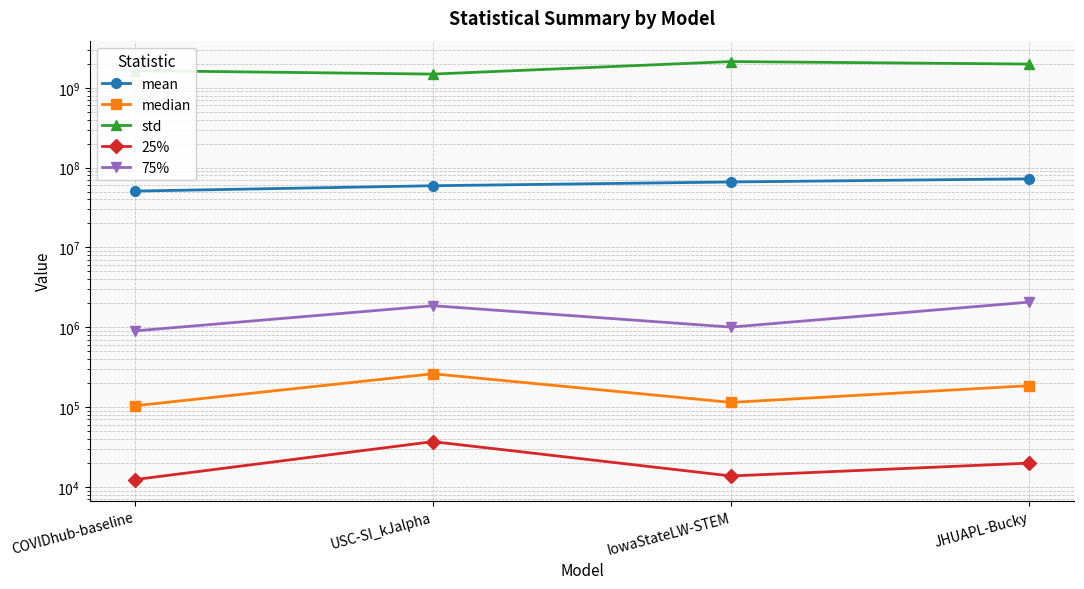

What is the label of the 2nd point from the left?

USC-SI_kJalpha